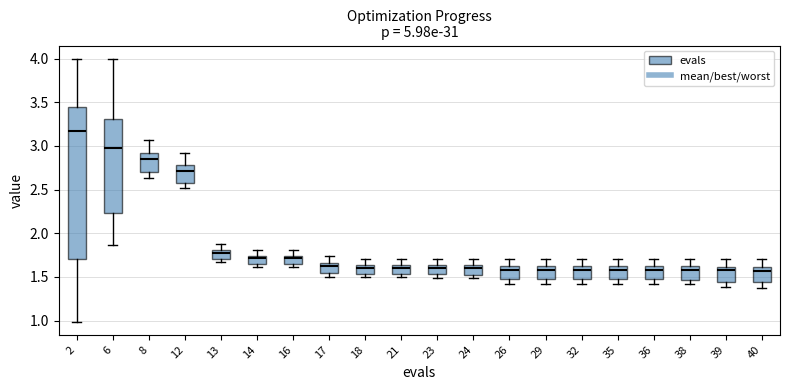

Reading left to right, transcribe this box plot: for each box, give where its median line is, the range the box spans, and where its two whiskers end, as read against the y-axis. The values are not printed on the chart, so give them approximately, as read against the axis.

2: median 3.15, box 1.70 to 3.45, whiskers 1.00 to 4.00
6: median 2.95, box 2.25 to 3.30, whiskers 1.85 to 4.00
8: median 2.85, box 2.70 to 2.90, whiskers 2.65 to 3.05
12: median 2.70, box 2.60 to 2.80, whiskers 2.50 to 2.90
13: median 1.75, box 1.70 to 1.80, whiskers 1.70 (just below the box's lower edge) to 1.90
14: median 1.70, box 1.65 to 1.75, whiskers 1.60 to 1.80
16: median 1.70, box 1.65 to 1.75, whiskers 1.60 to 1.80
17: median 1.60, box 1.55 to 1.65, whiskers 1.50 to 1.75
18: median 1.60, box 1.55 to 1.65, whiskers 1.50 to 1.70
21: median 1.60, box 1.55 to 1.65, whiskers 1.50 to 1.70
23: median 1.60, box 1.55 to 1.65, whiskers 1.50 to 1.70
24: median 1.60, box 1.55 to 1.65, whiskers 1.50 to 1.70
26: median 1.60 (just below the box's upper edge), box 1.45 to 1.60, whiskers 1.40 to 1.70
29: median 1.60 (just below the box's upper edge), box 1.45 to 1.60, whiskers 1.40 to 1.70
32: median 1.60 (just below the box's upper edge), box 1.45 to 1.60, whiskers 1.40 to 1.70
35: median 1.60 (just below the box's upper edge), box 1.45 to 1.60, whiskers 1.40 to 1.70
36: median 1.60 (just below the box's upper edge), box 1.45 to 1.60, whiskers 1.40 to 1.70
38: median 1.60 (just below the box's upper edge), box 1.45 to 1.60, whiskers 1.40 to 1.70
39: median 1.55, box 1.45 to 1.60, whiskers 1.40 to 1.70
40: median 1.55, box 1.45 to 1.60, whiskers 1.40 to 1.70